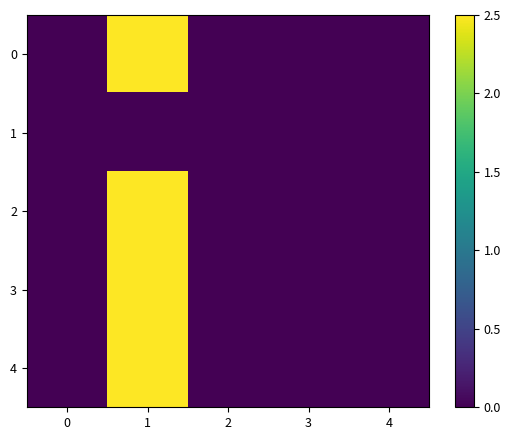

Which series has the largest range (max minus min)?

4